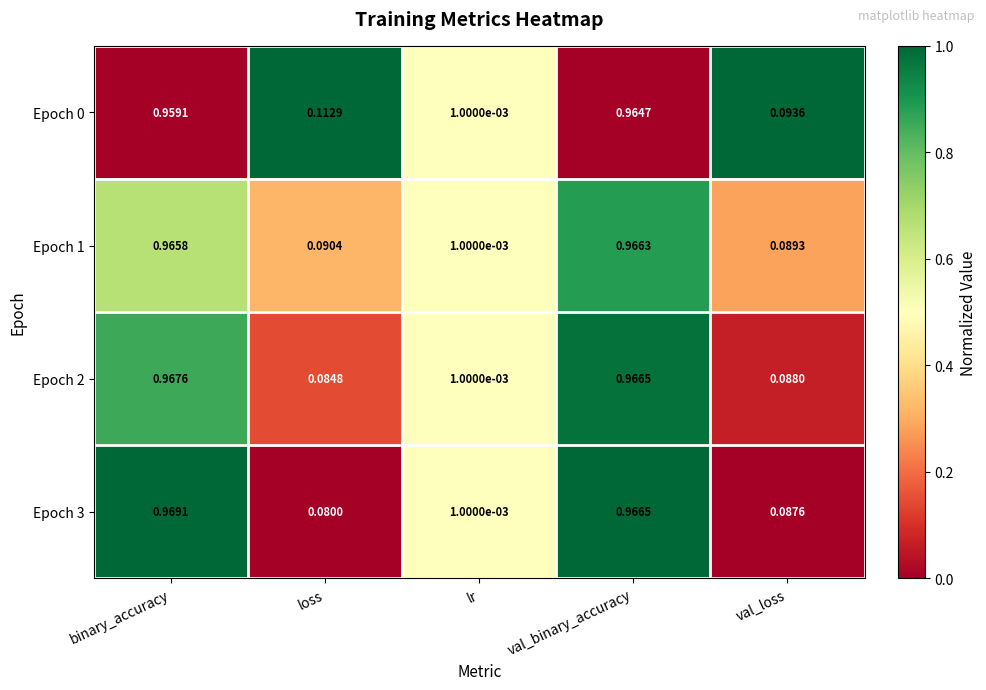

Rank the categories by Epoch 2 value from lowest to highest.

lr, loss, val_loss, val_binary_accuracy, binary_accuracy